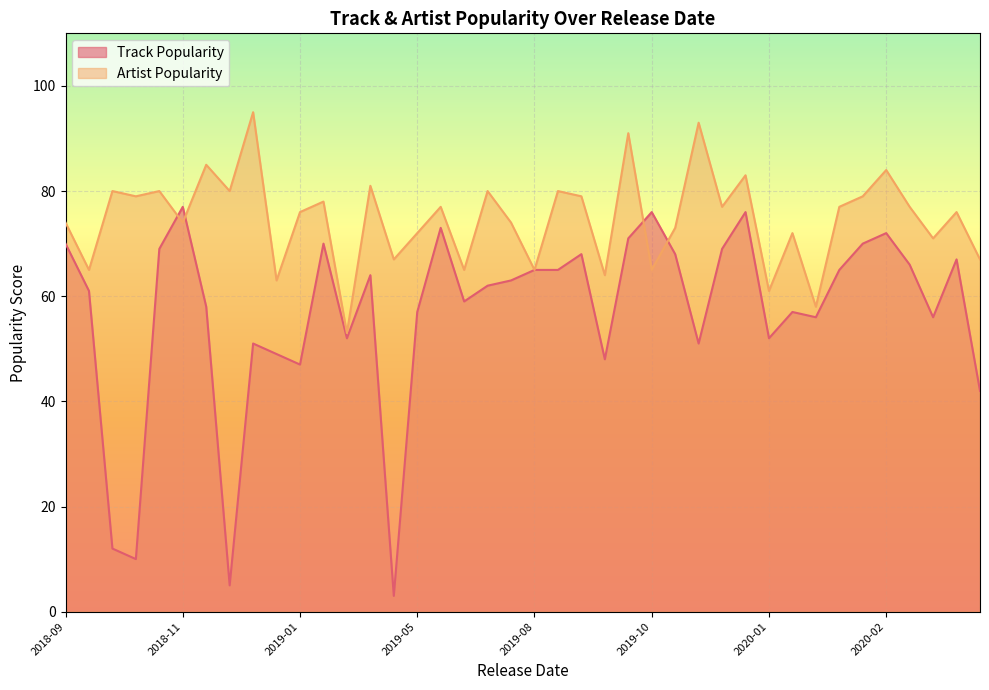

What is the greatest value displayed?

95